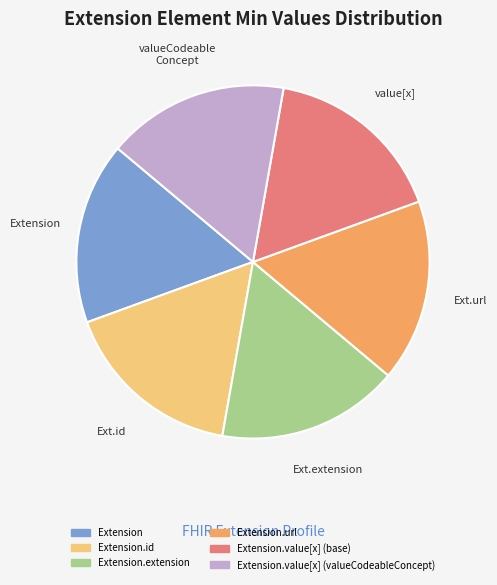

Is there a majority slice in this chart?

No